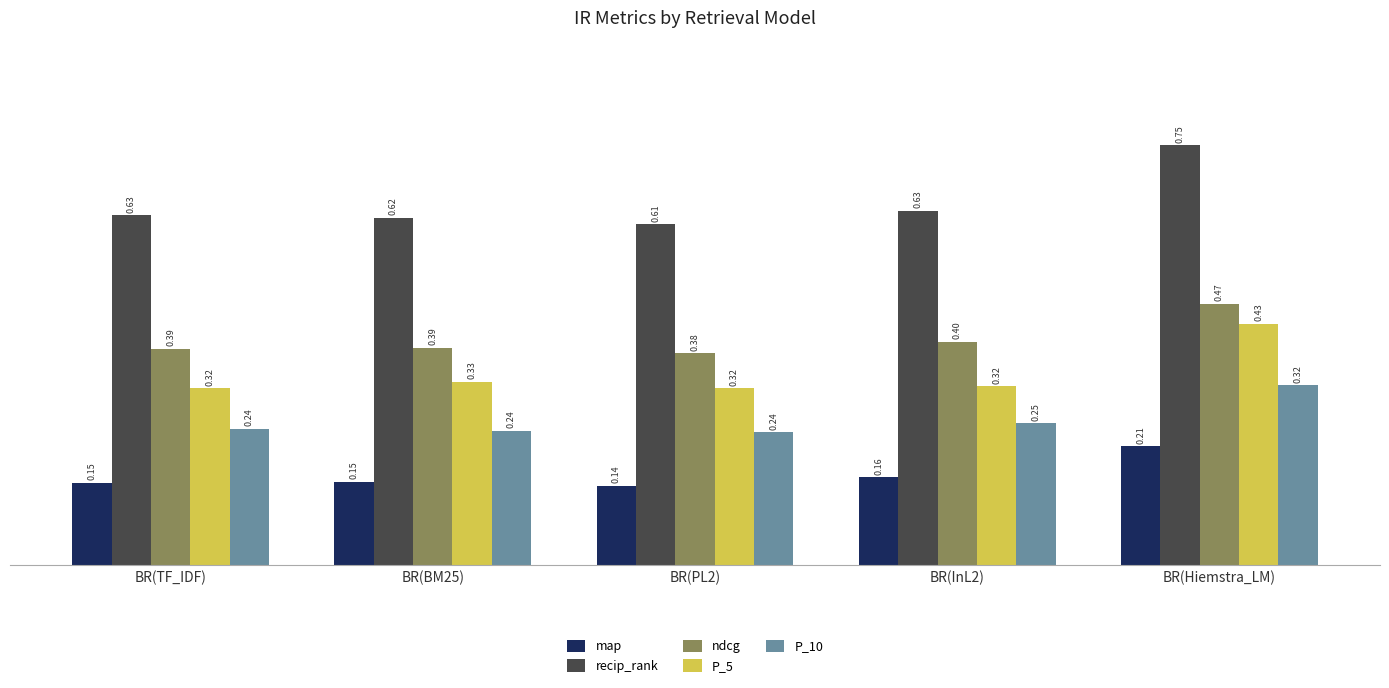

At which category is the sum across all series the highest?

BR(Hiemstra_LM)